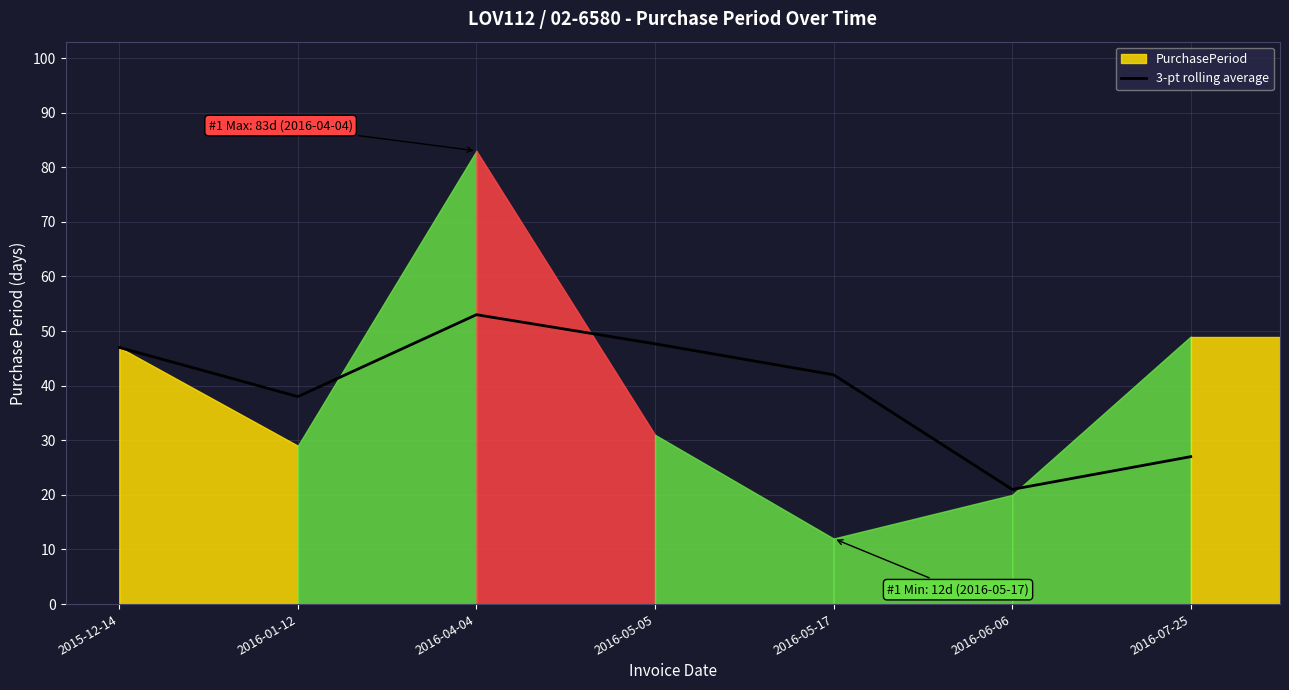

What is the lowest value of the 3-pt rolling average series?

21.0